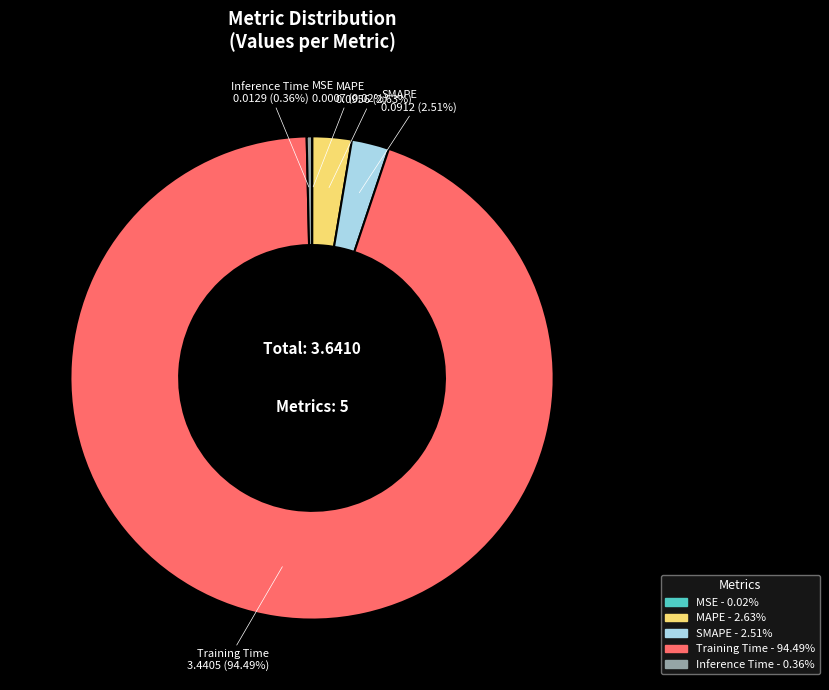

What is the largest slice in the pie chart?

Training Time